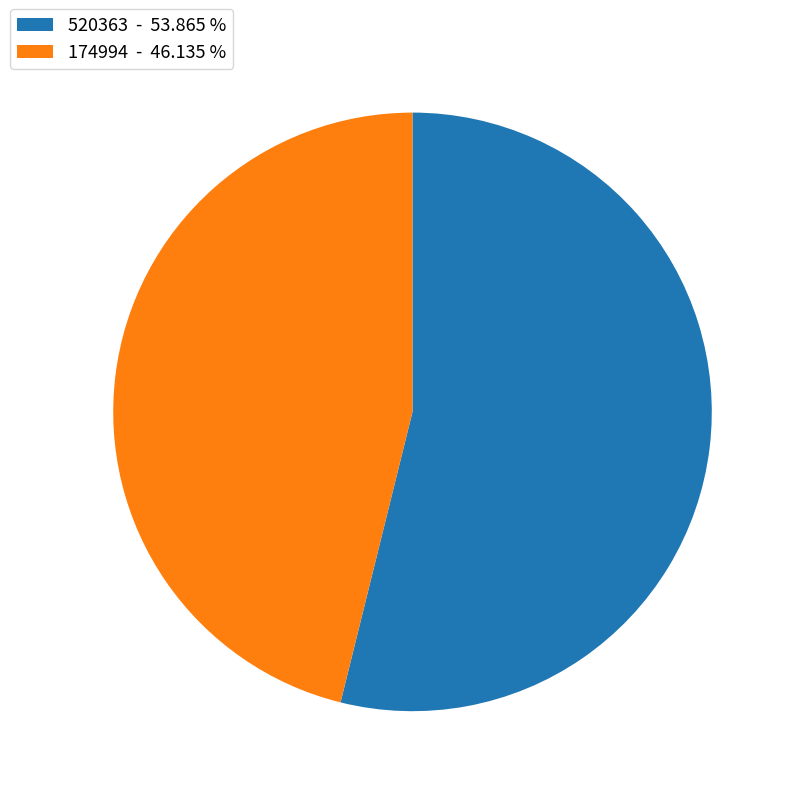

Which slice is the largest?

520363